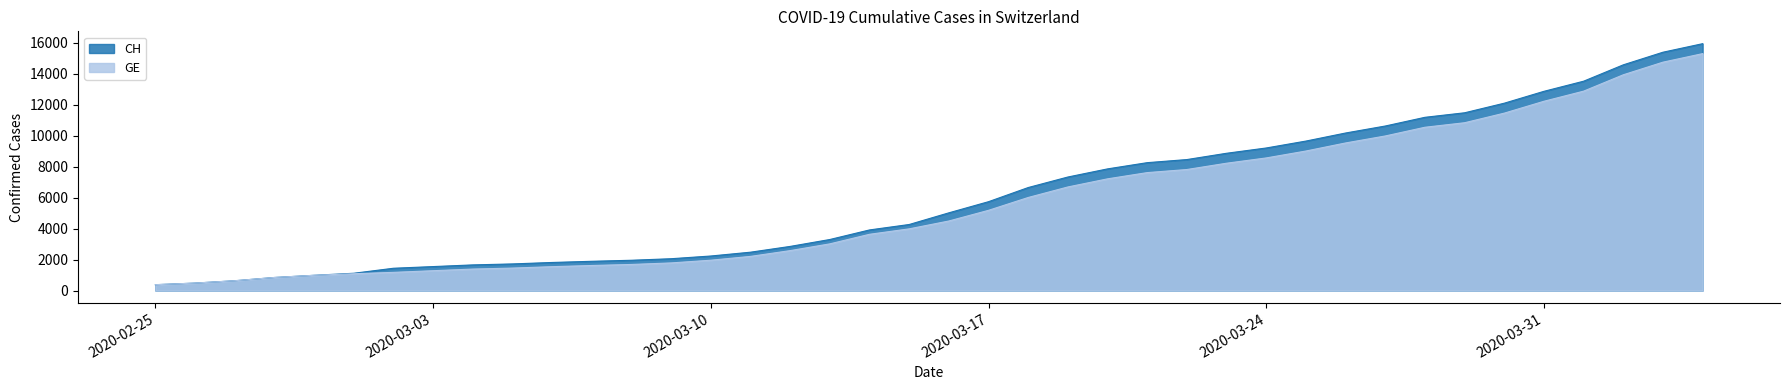

Which series has the largest total across all categories?

CH